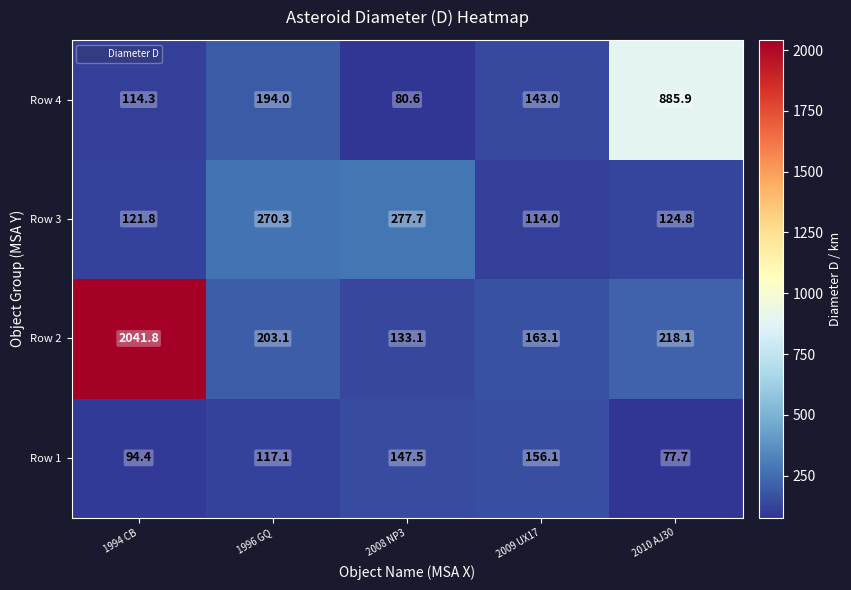

At how many categories does at least one series exceed 1666?

1